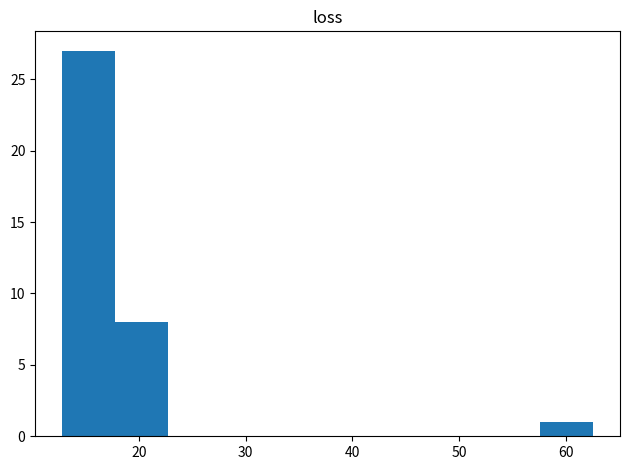

Reading left to right, list every bar in this chart as the range it spans on the x-axis followed by its height. Neither the bar edges nor the heights are printed on the chart, so give them approximately, as read against the axes.

13 to 18: 27
18 to 23: 8
23 to 28: 0
28 to 33: 0
33 to 38: 0
38 to 43: 0
43 to 48: 0
48 to 53: 0
53 to 58: 0
58 to 63: 1